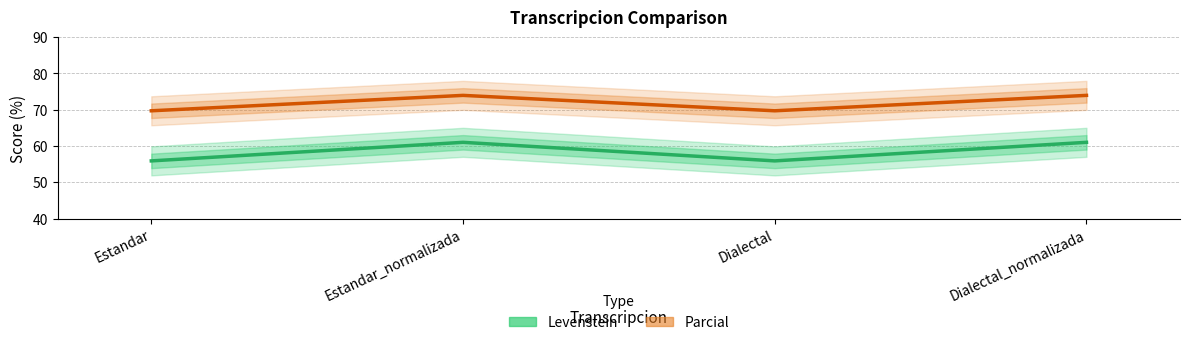

True or false: Parcial has a value of 69.7 at Dialectal.

True